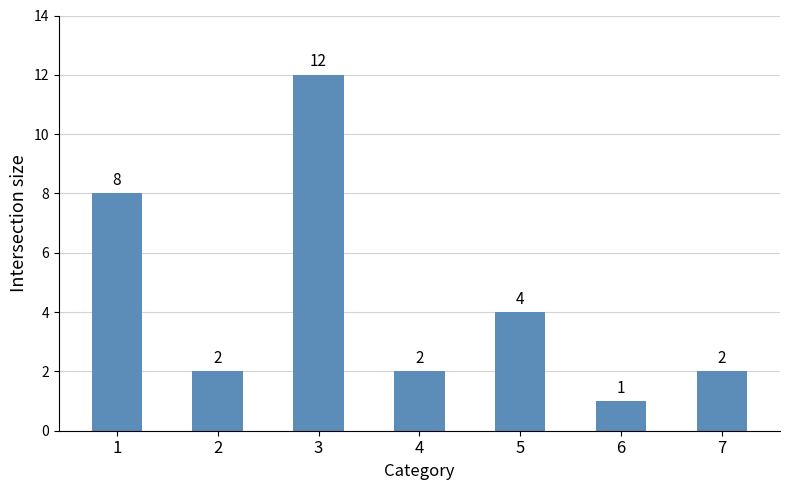

Reading left to right, transcribe all the data shown in this chart.

8	2	12	2	4	1	2